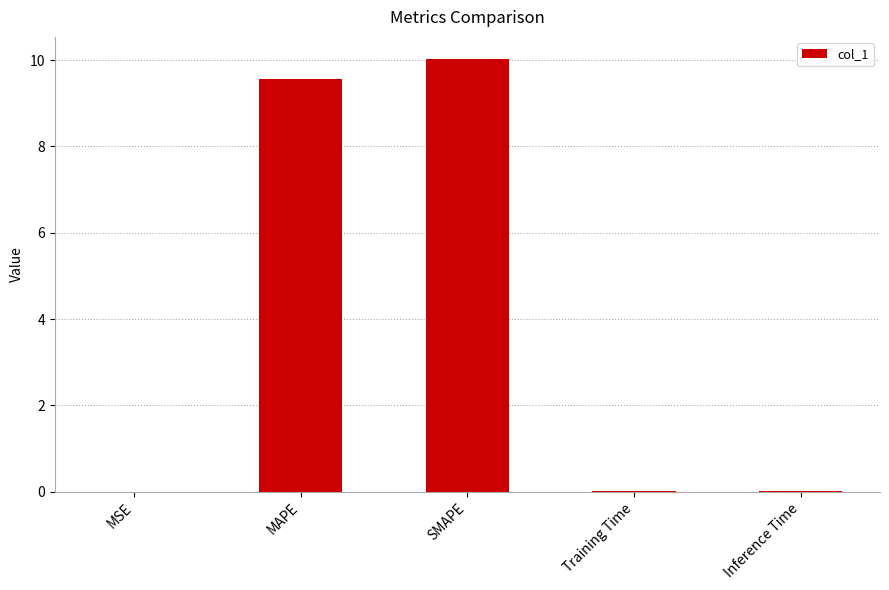

True or false: the data shows 0.0 at Inference Time.

True